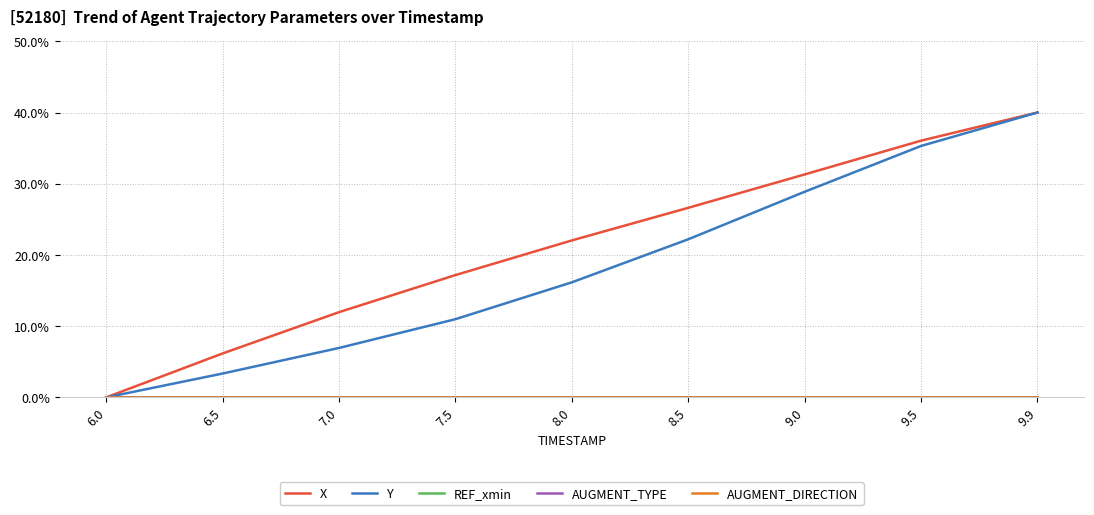

Reading left to right, list all the values displayed in this chart.

X: 0.0	6.2	12.0	17.2	22.0	26.6	31.3	36.0	40.0
Y: 0.0	3.4	6.9	11.0	16.2	22.2	28.9	35.3	40.0
REF_xmin: 0.0	0.0	0.0	0.0	0.0	0.0	0.0	0.0	0.0
AUGMENT_TYPE: 0.0	0.0	0.0	0.0	0.0	0.0	0.0	0.0	0.0
AUGMENT_DIRECTION: 0.0	0.0	0.0	0.0	0.0	0.0	0.0	0.0	0.0